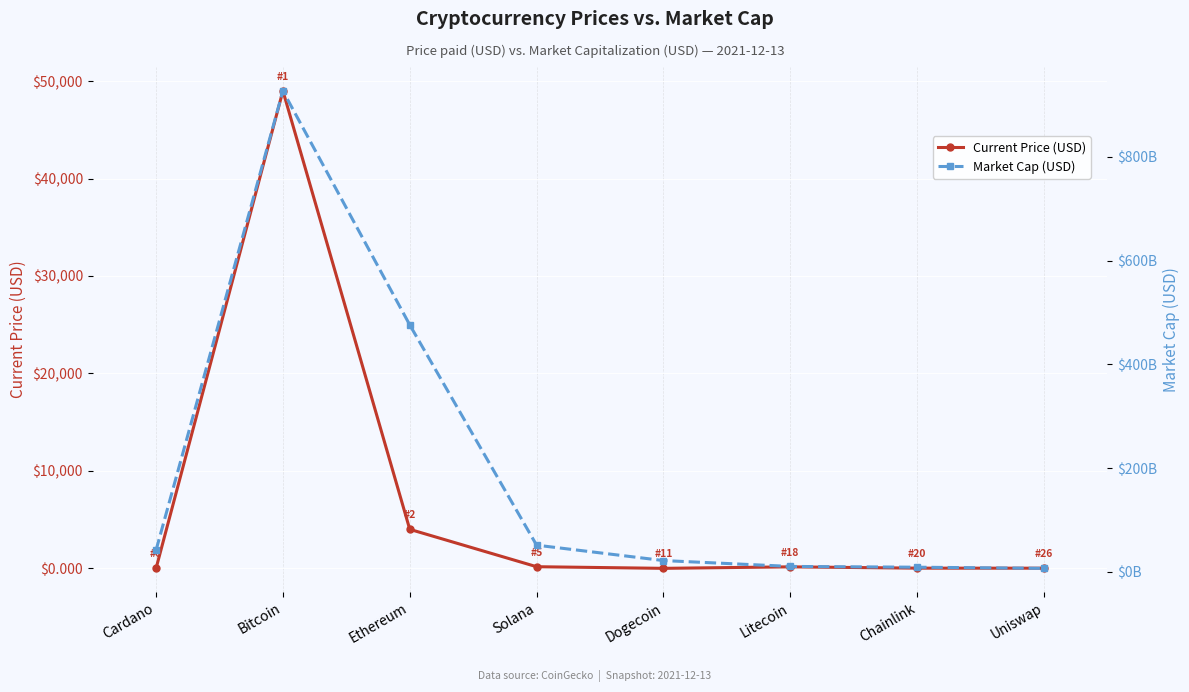

What is the highest value of the Market Cap (USD) series?

927092130910.0